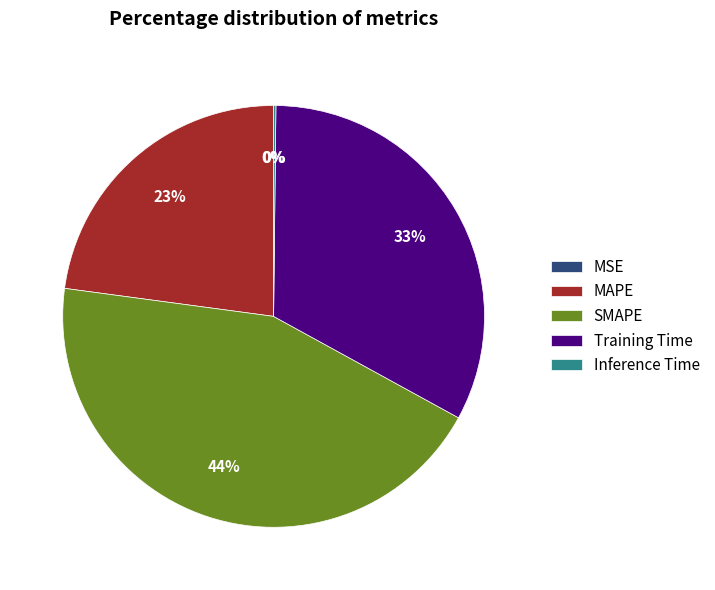

Does any single category account for the majority?

No